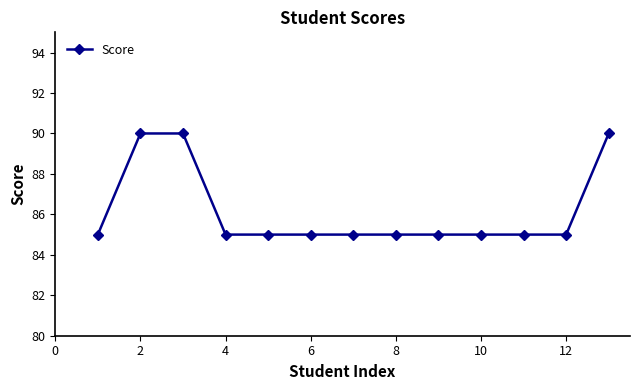

Reading left to right, list all the values displayed in this chart.

85	90	90	85	85	85	85	85	85	85	85	85	90